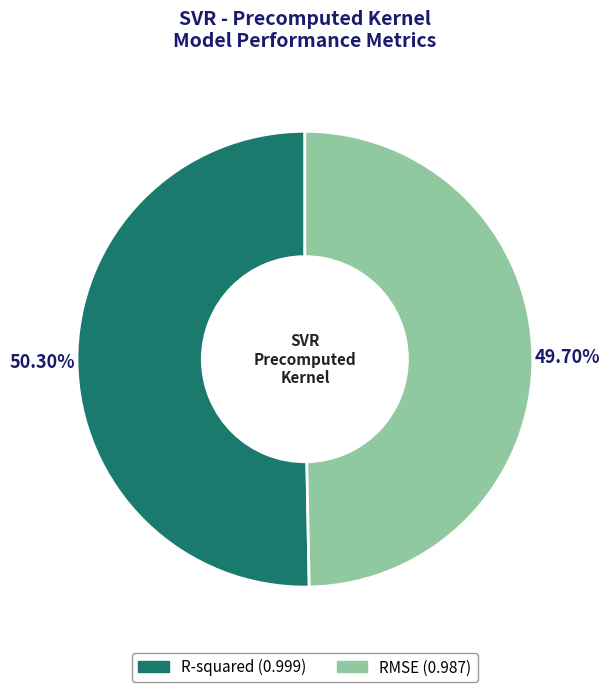

To the nearest percent, what is the difference between the largest and smallest slice percentages?

1%